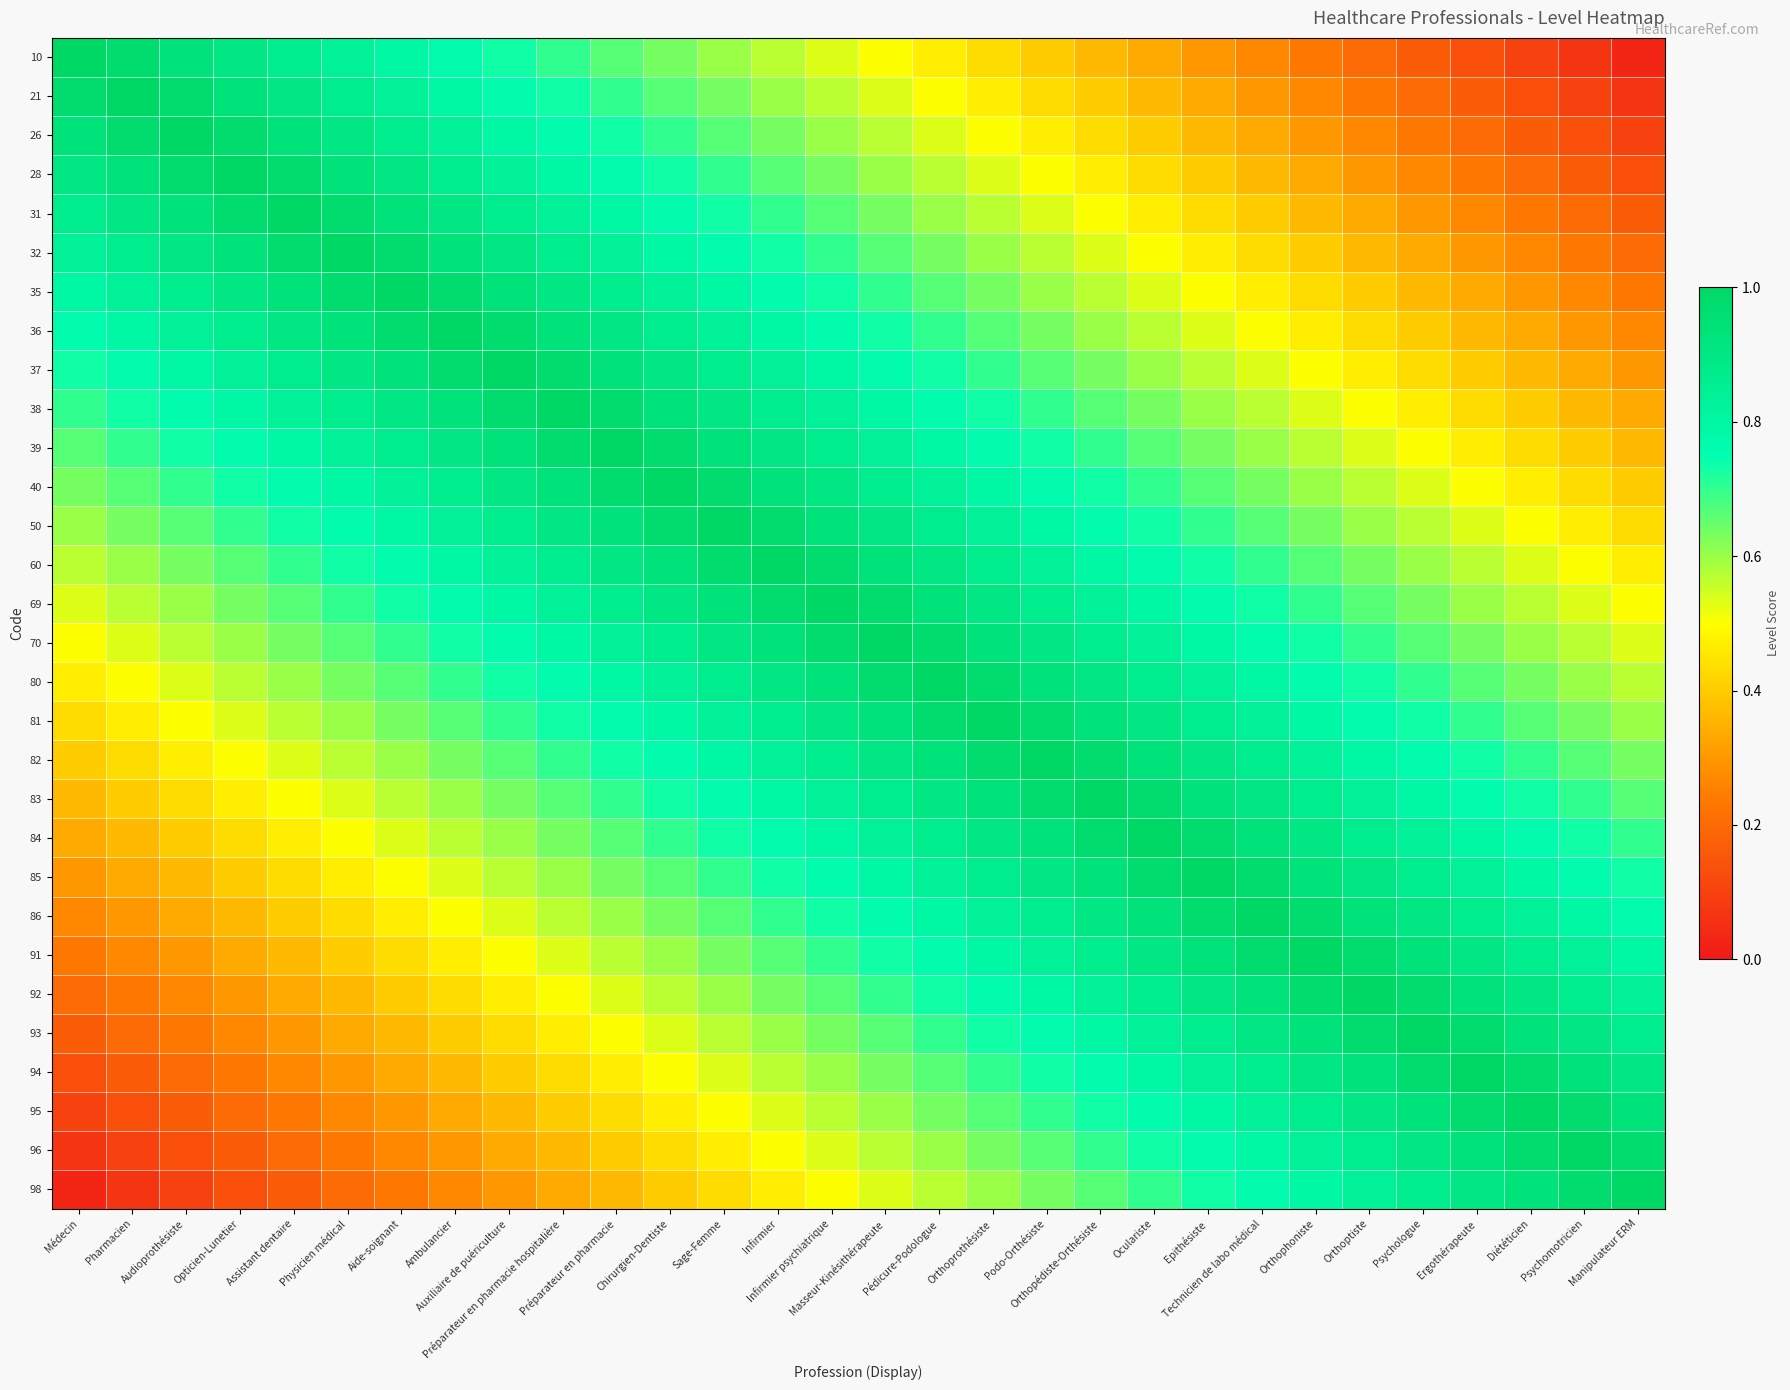

At which category is the sum across all series the highest?

Infirmier psychiatrique